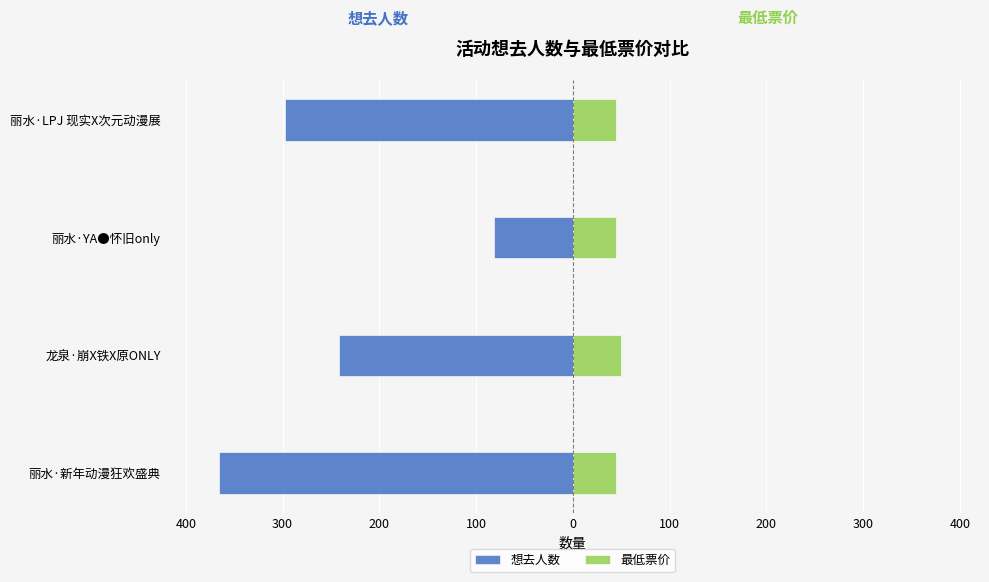

What value does the 想去人数 series have at 丽水·LPJ 现实X次元动漫展, to the nearest 5?

-295